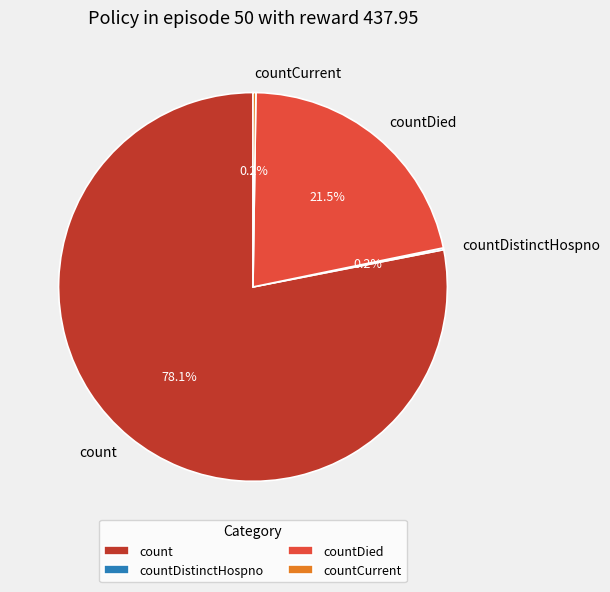

Between countDied and count, which is larger?

count